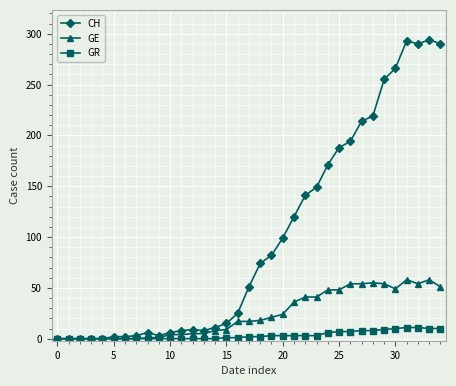

Which series has the largest range (max minus min)?

CH